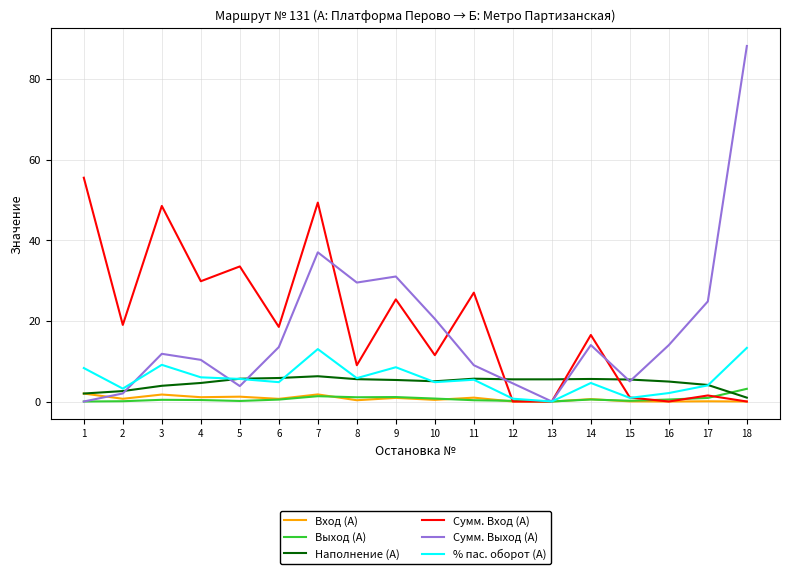

Is it true that Выход (А) equals 0.2 at 15?

True